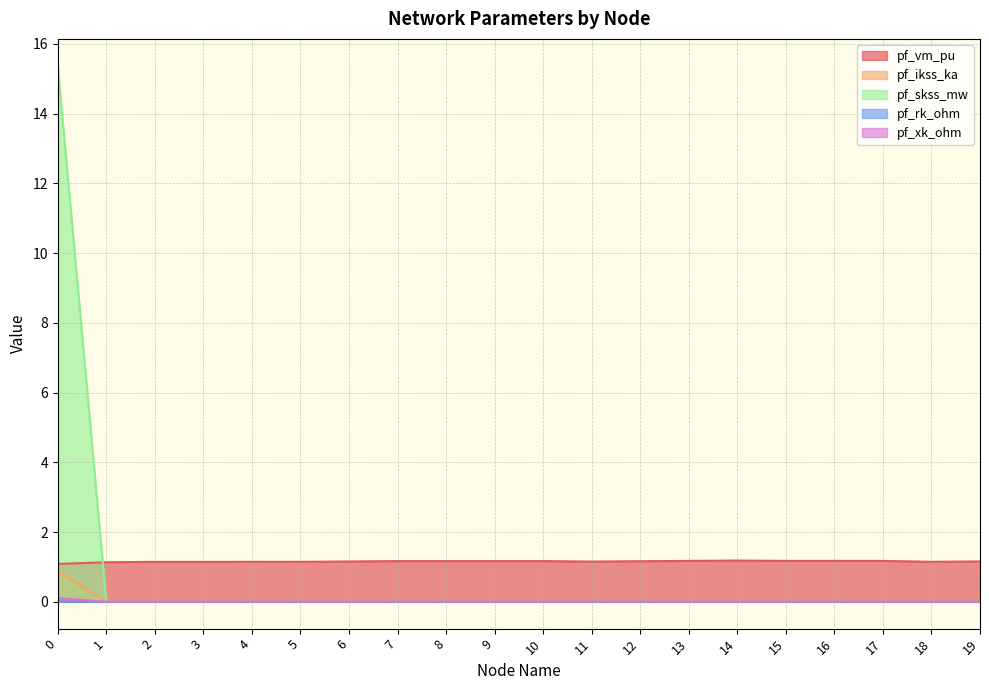

How many values in pf_skss_mw are above zero?

1